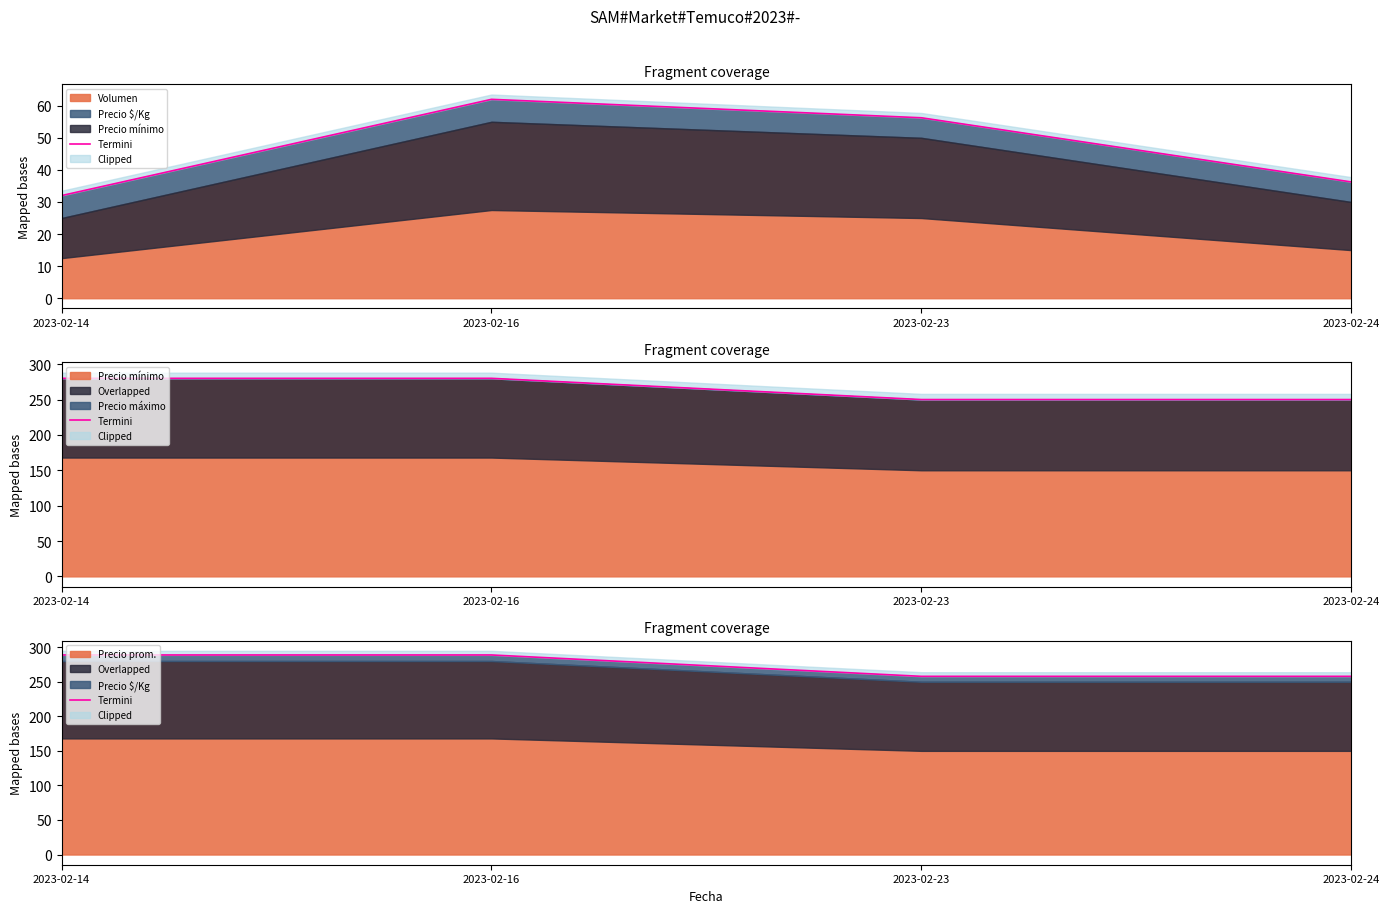

Does the chart have visible grid lines?

No